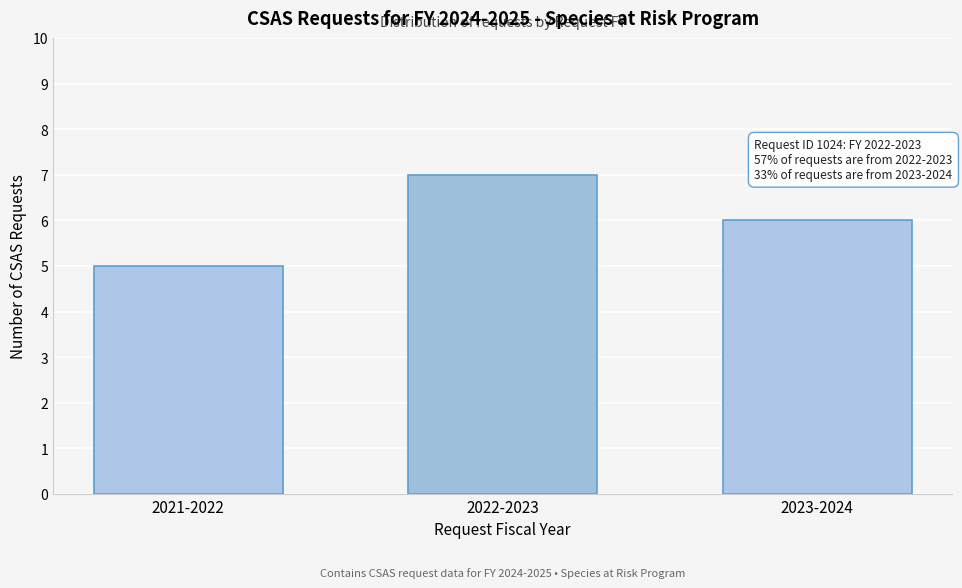

Reading left to right, transcribe all the data shown in this chart.

5	7	6